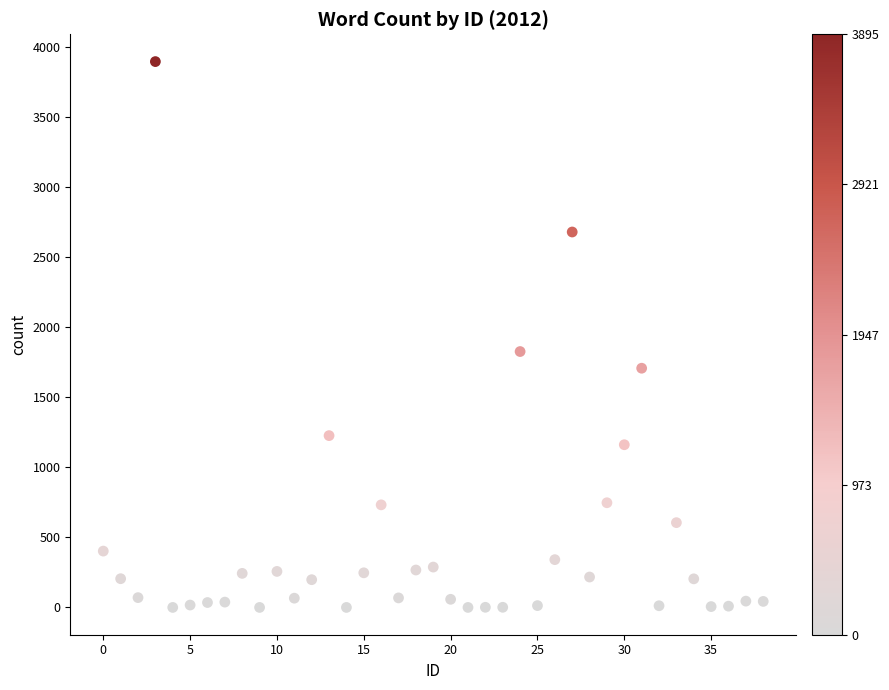

What Y value in the scatter plot is closest to 1947?

1826